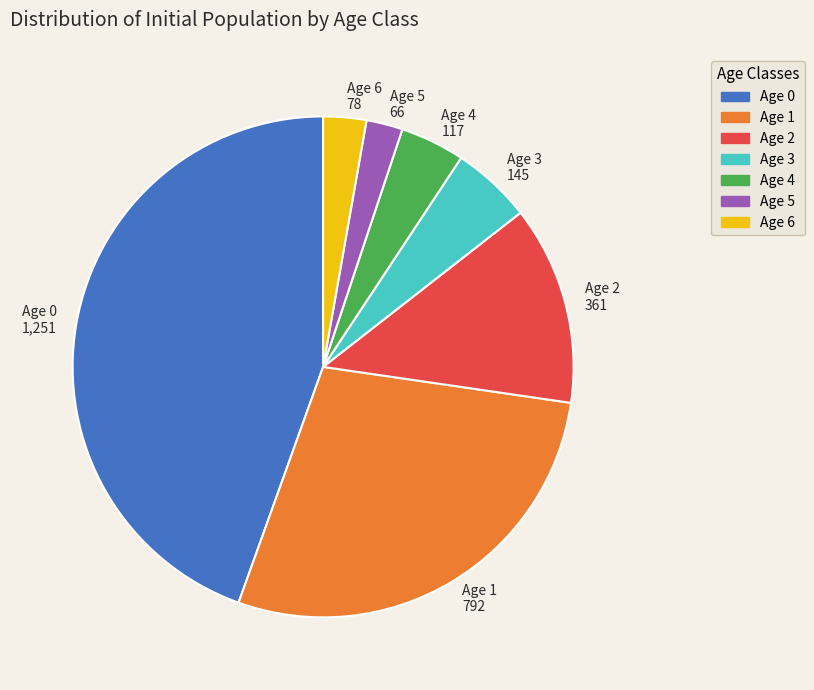

What is the ratio of the value at Age 2 361 to the value at Age 3 145?

2.5